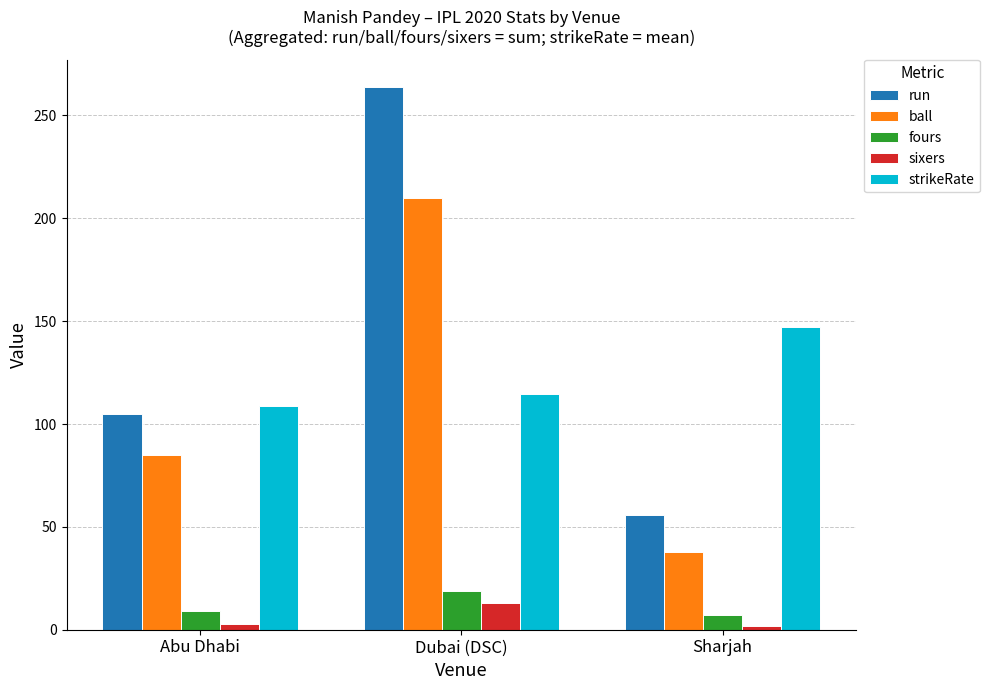

At which label does strikeRate reach its peak?

Sharjah